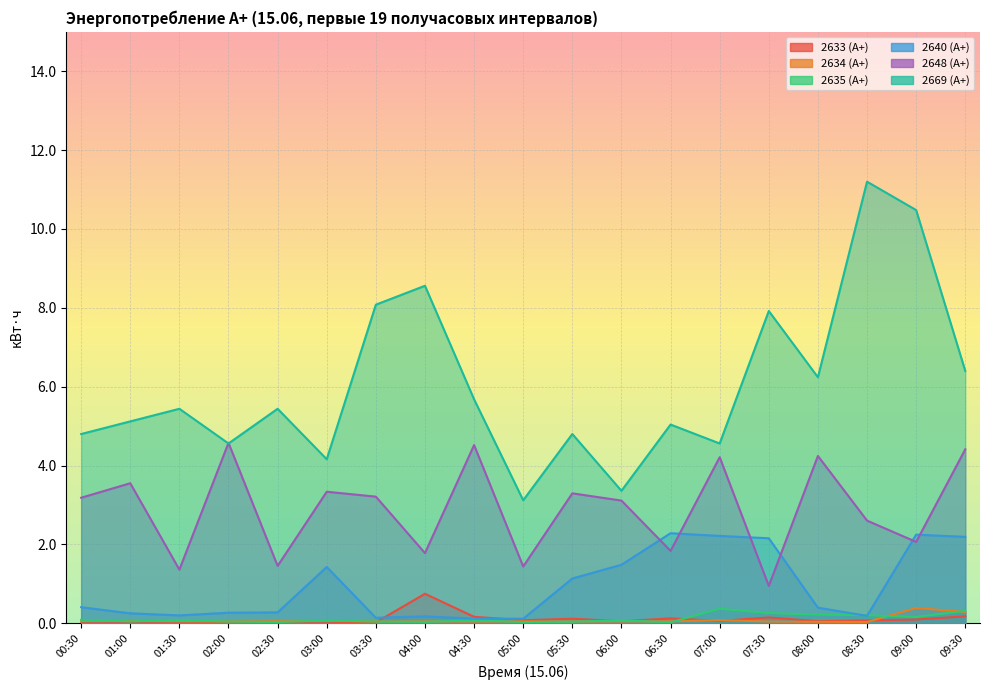

What is the label of the 2nd point from the left?

01:00